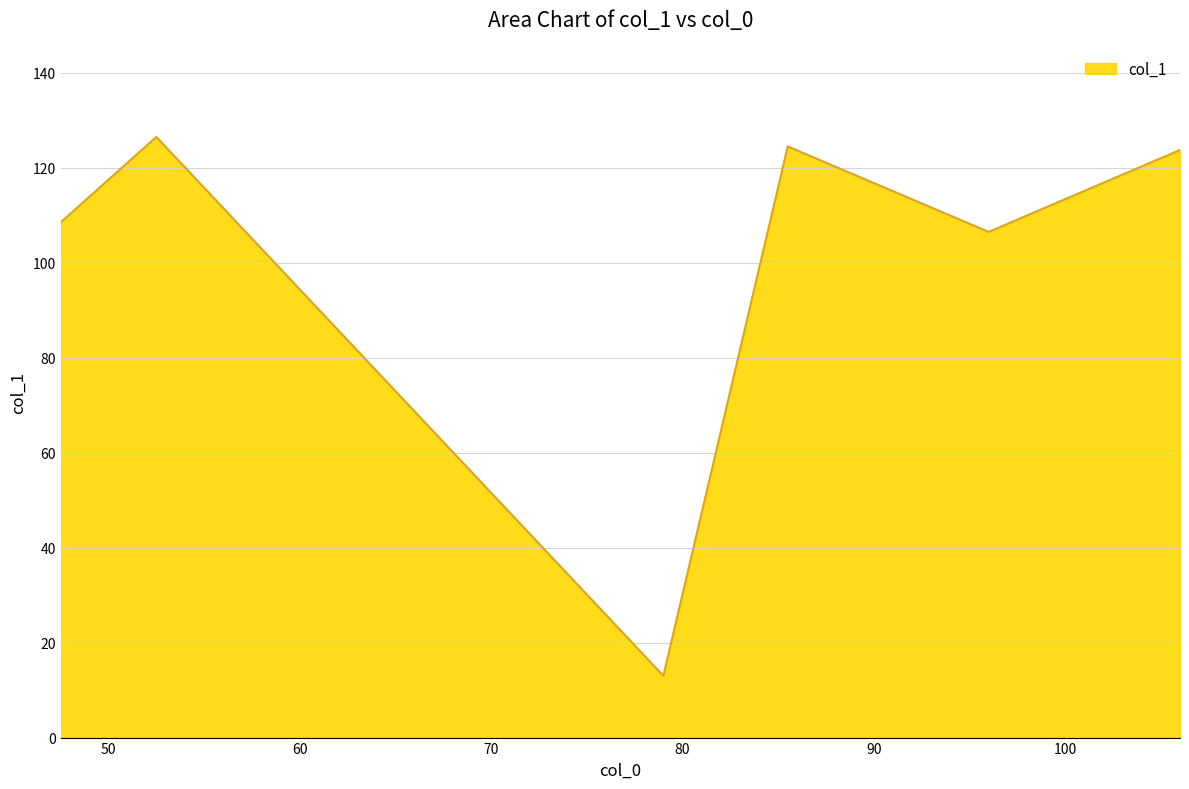

What is the sum of all values?

602.8